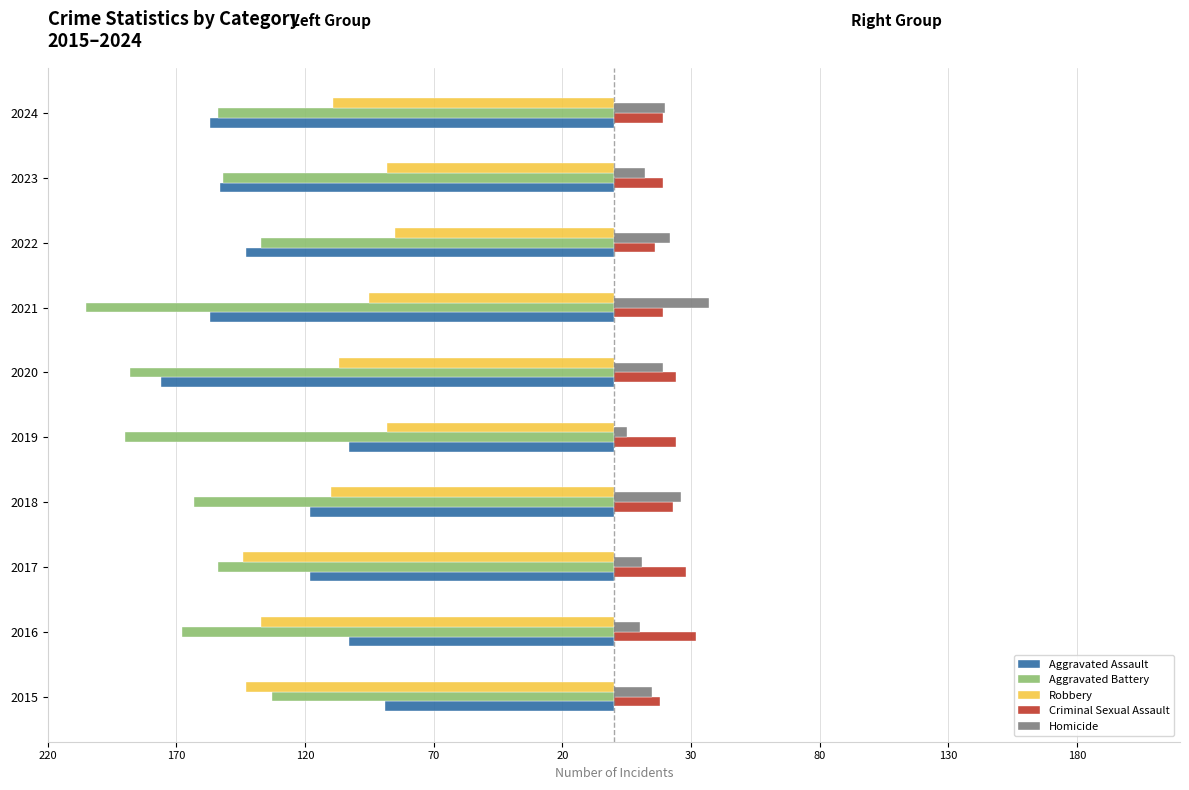

What is the sum of all Aggravated Assault values?

-1317